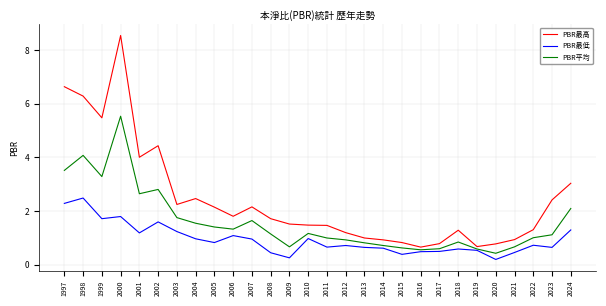

Does the chart have visible grid lines?

Yes